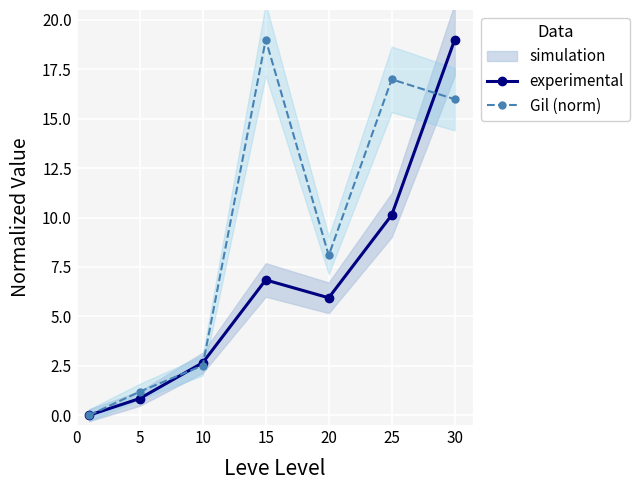

How many interior local valleys does the experimental series have?

1